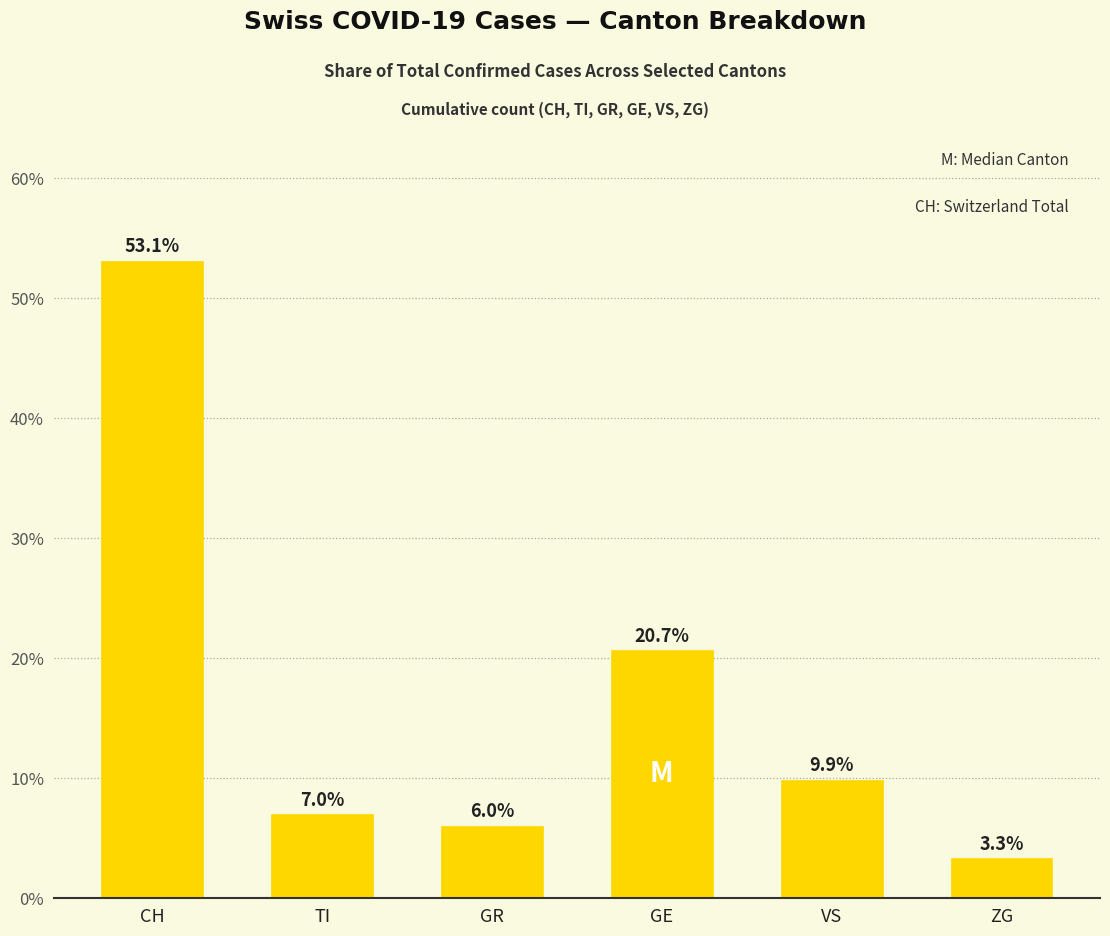

At which label is the value closest to 28?

GE